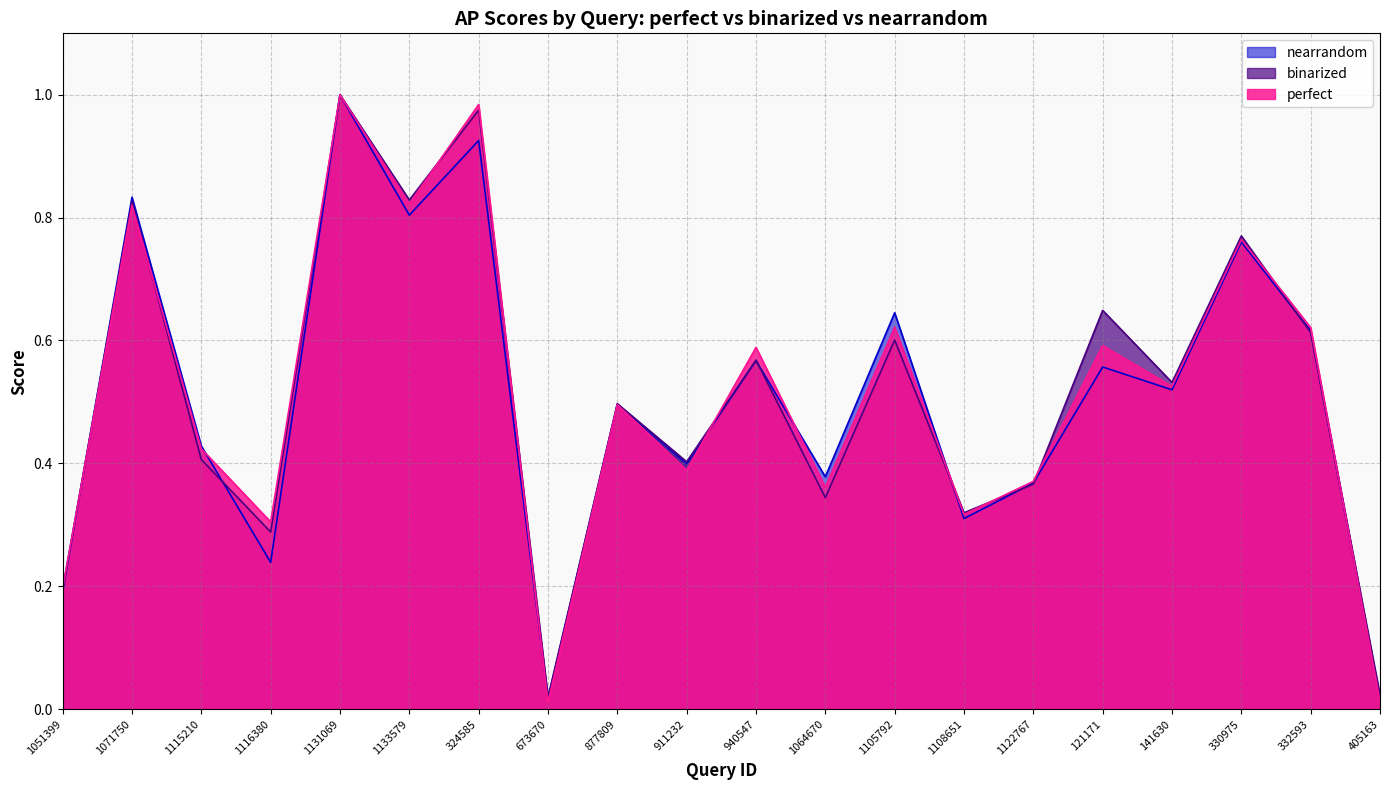

Reading left to right, transcribe all the data shown in this chart.

perfect: 1051399=0.2	1071750=0.8	1115210=0.4	1116380=0.3	1131069=1.0	1133579=0.8	324585=1.0	673670=0.0	877809=0.5	911232=0.4	940547=0.6	1064670=0.4	1105792=0.6	1108651=0.3	1122767=0.4	121171=0.6	141630=0.5	330975=0.8	332593=0.6	405163=0.0
binarized: 1051399=0.2	1071750=0.8	1115210=0.4	1116380=0.3	1131069=1.0	1133579=0.8	324585=1.0	673670=0.0	877809=0.5	911232=0.4	940547=0.6	1064670=0.3	1105792=0.6	1108651=0.3	1122767=0.4	121171=0.6	141630=0.5	330975=0.8	332593=0.6	405163=0.0
nearrandom: 1051399=0.2	1071750=0.8	1115210=0.4	1116380=0.2	1131069=1.0	1133579=0.8	324585=0.9	673670=0.0	877809=0.5	911232=0.4	940547=0.6	1064670=0.4	1105792=0.6	1108651=0.3	1122767=0.4	121171=0.6	141630=0.5	330975=0.8	332593=0.6	405163=0.0